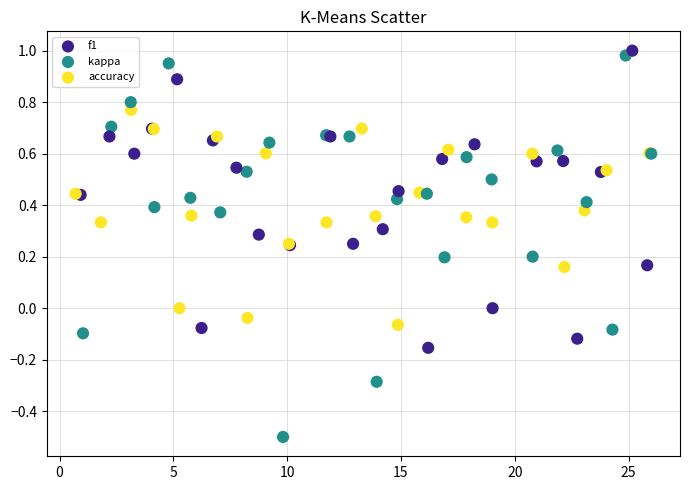

Which series has the largest Y range (max minus min)?

kappa